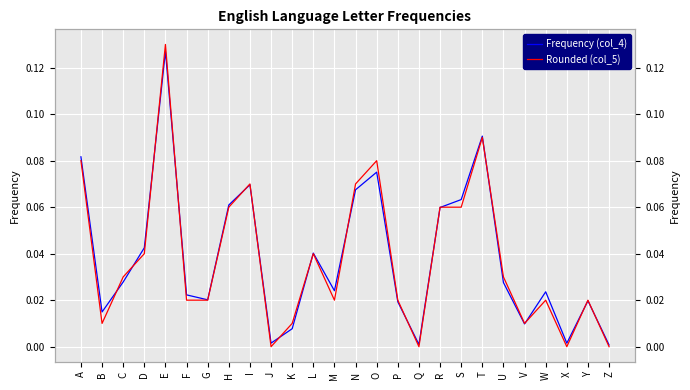

Reading right to left, what are all the values shown in this chart?

Frequency (col_4): Z=0.0	Y=0.0	X=0.0	W=0.0	V=0.0	U=0.0	T=0.1	S=0.1	R=0.1	Q=0.0	P=0.0	O=0.1	N=0.1	M=0.0	L=0.0	K=0.0	J=0.0	I=0.1	H=0.1	G=0.0	F=0.0	E=0.1	D=0.0	C=0.0	B=0.0	A=0.1
Rounded (col_5): Z=0.0	Y=0.0	X=0.0	W=0.0	V=0.0	U=0.0	T=0.1	S=0.1	R=0.1	Q=0.0	P=0.0	O=0.1	N=0.1	M=0.0	L=0.0	K=0.0	J=0.0	I=0.1	H=0.1	G=0.0	F=0.0	E=0.1	D=0.0	C=0.0	B=0.0	A=0.1